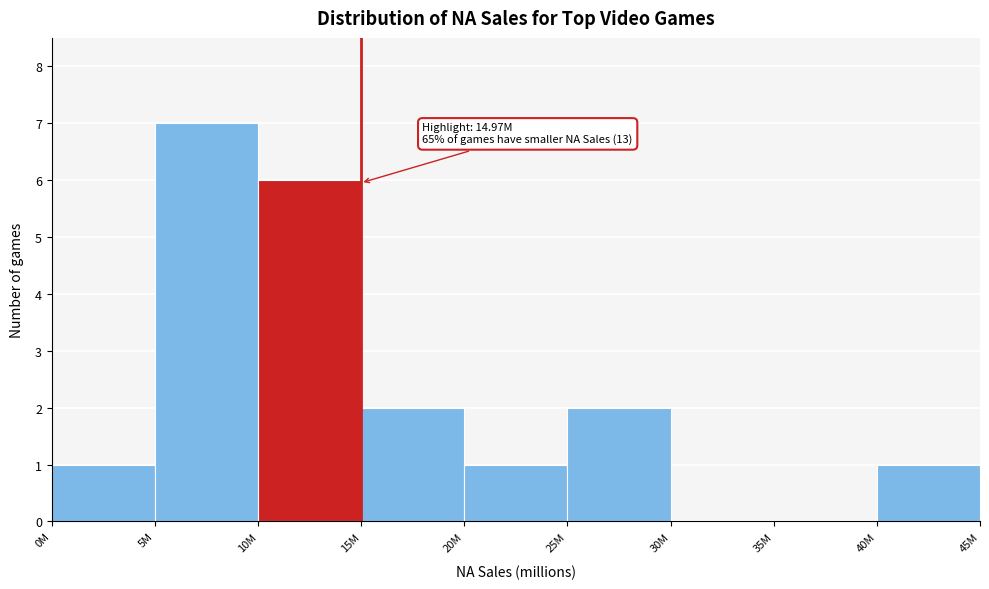

Reading left to right, list all the values displayed in this chart.

0M=1	5M=7	10M=6	15M=2	20M=1	25M=2	30M=0	35M=0	40M=1